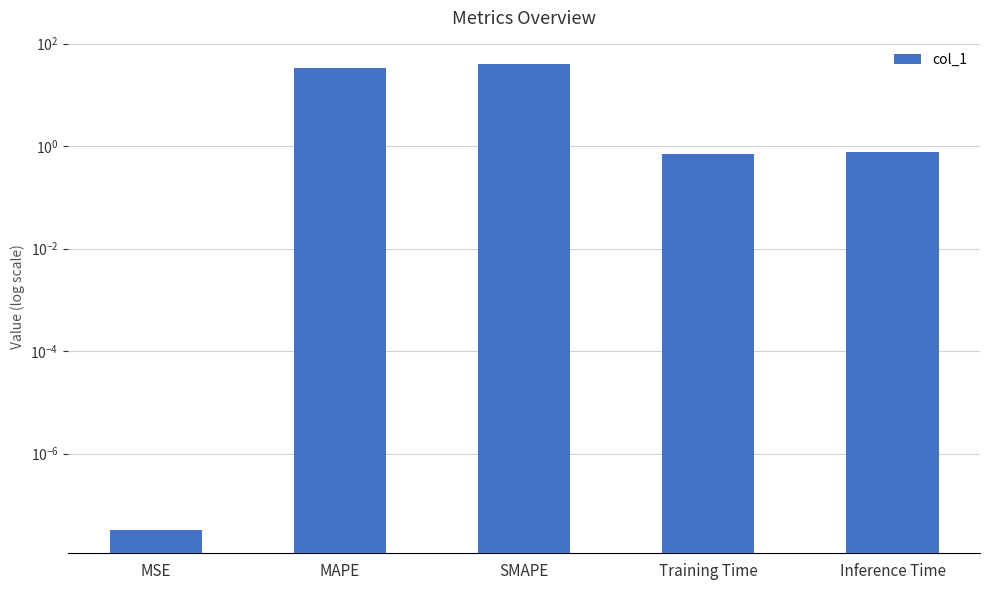

Rank the categories by value from lowest to highest.

MSE, Training Time, Inference Time, MAPE, SMAPE